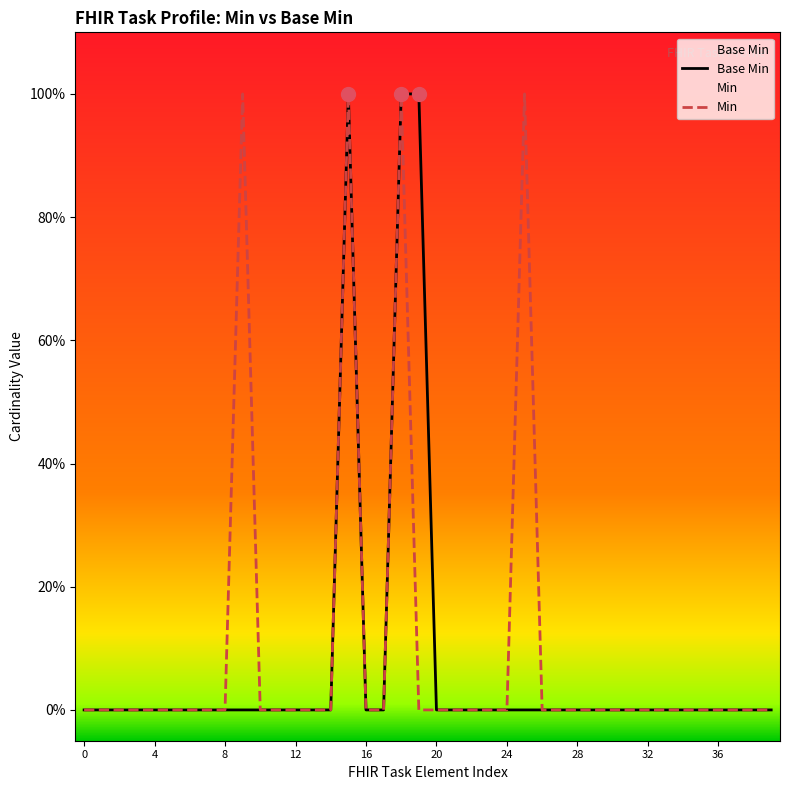

What is the sum of all Min values?

4